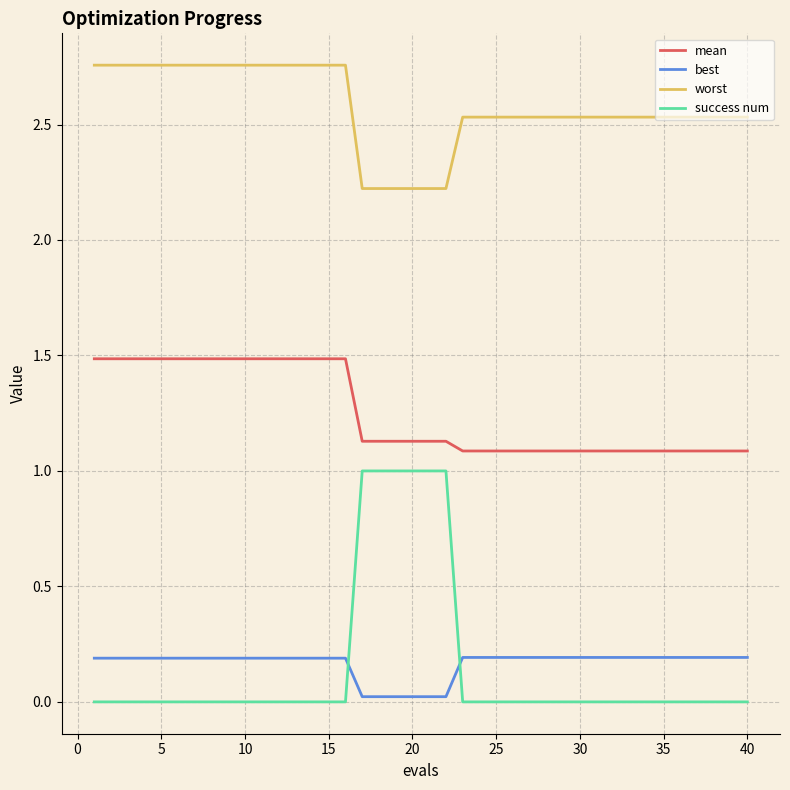

List the series in order of their peak value, lowest first.

best, success num, mean, worst